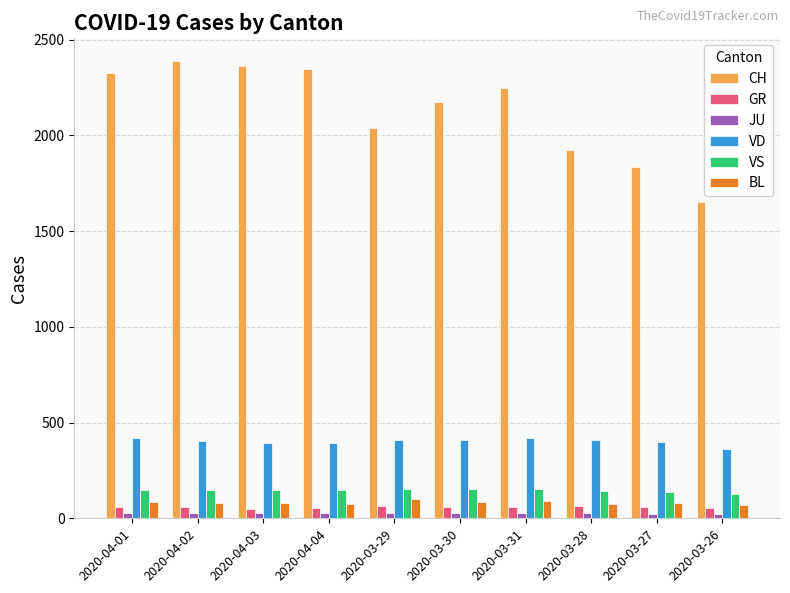

How many data points in VS are less than 147?

3